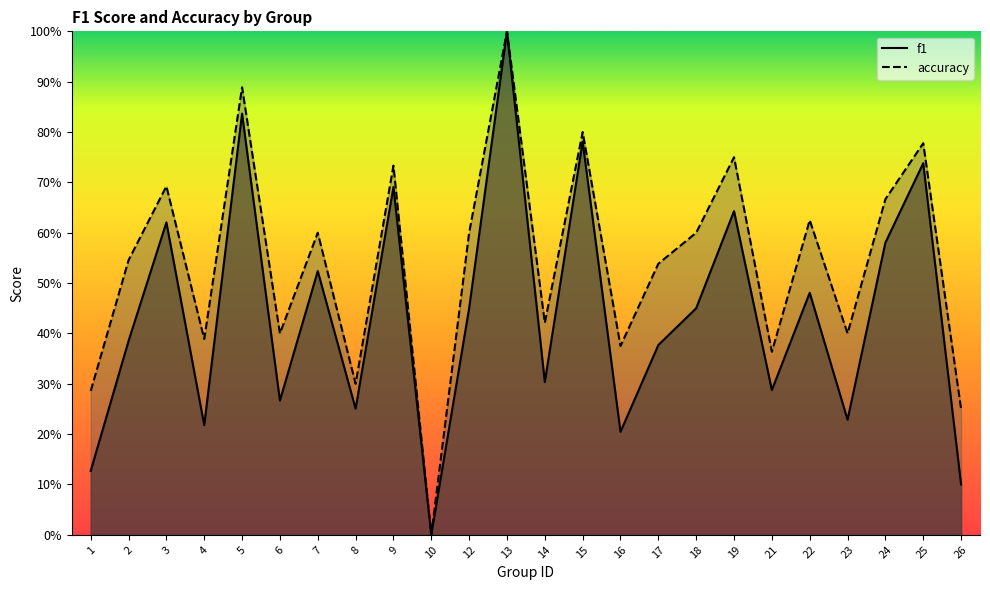

What is the spread (max minus min) of values at 5?

0.1